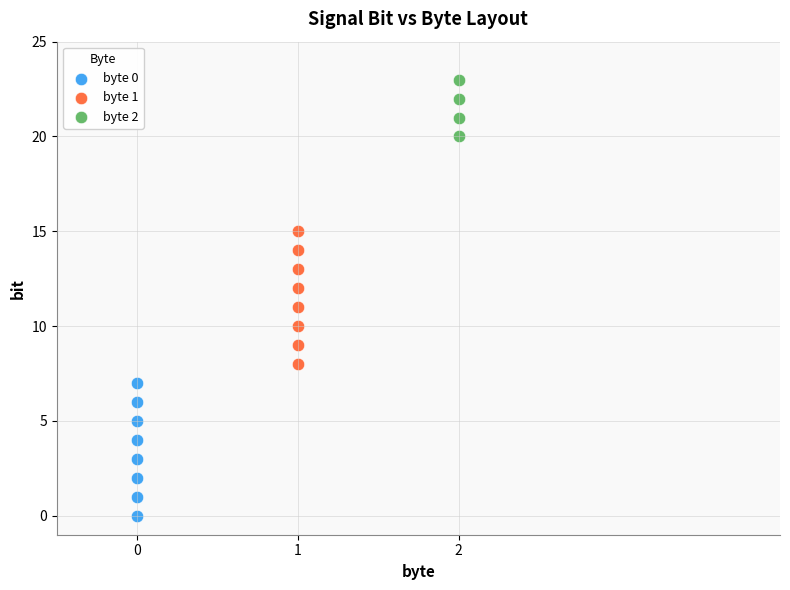

Which series contains the lowest Y value?

byte 0